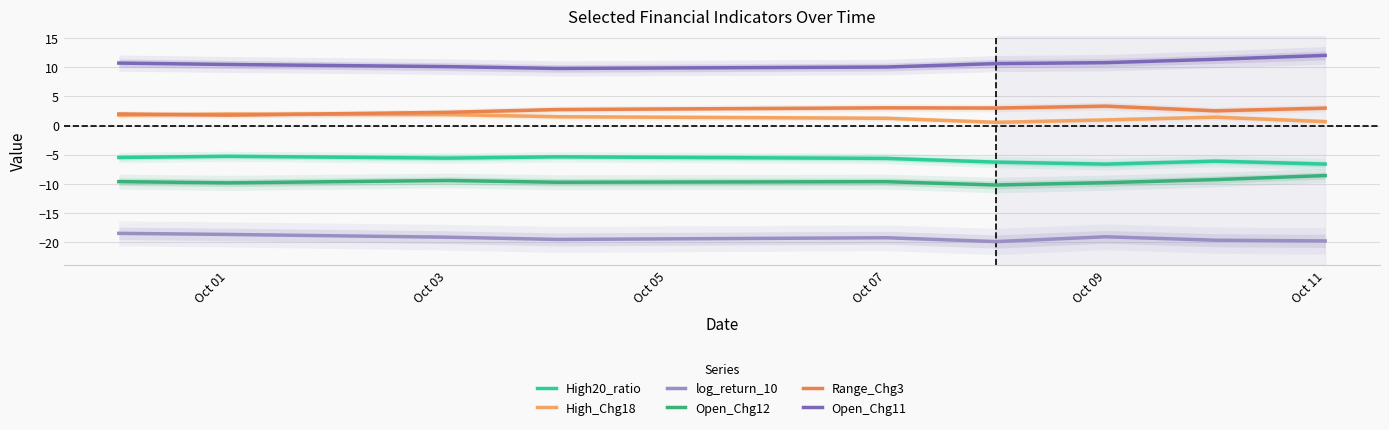

What is the difference between the maximum and minimum values in the Open_Chg12 series?

1.6